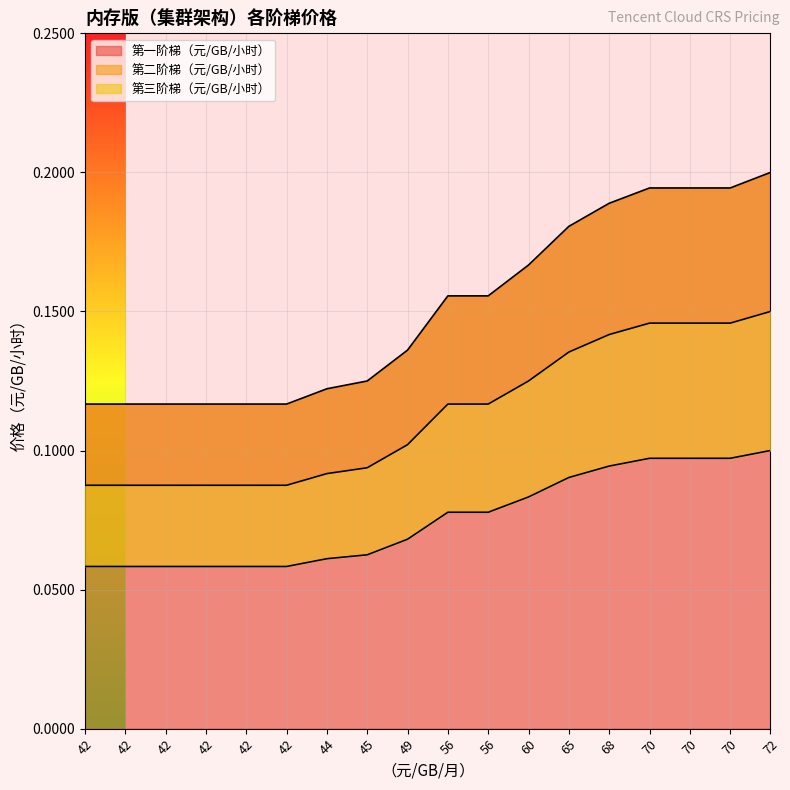

True or false: 第三阶梯（元/GB/小时） and 第一阶梯（元/GB/小时） cross at least once.

False